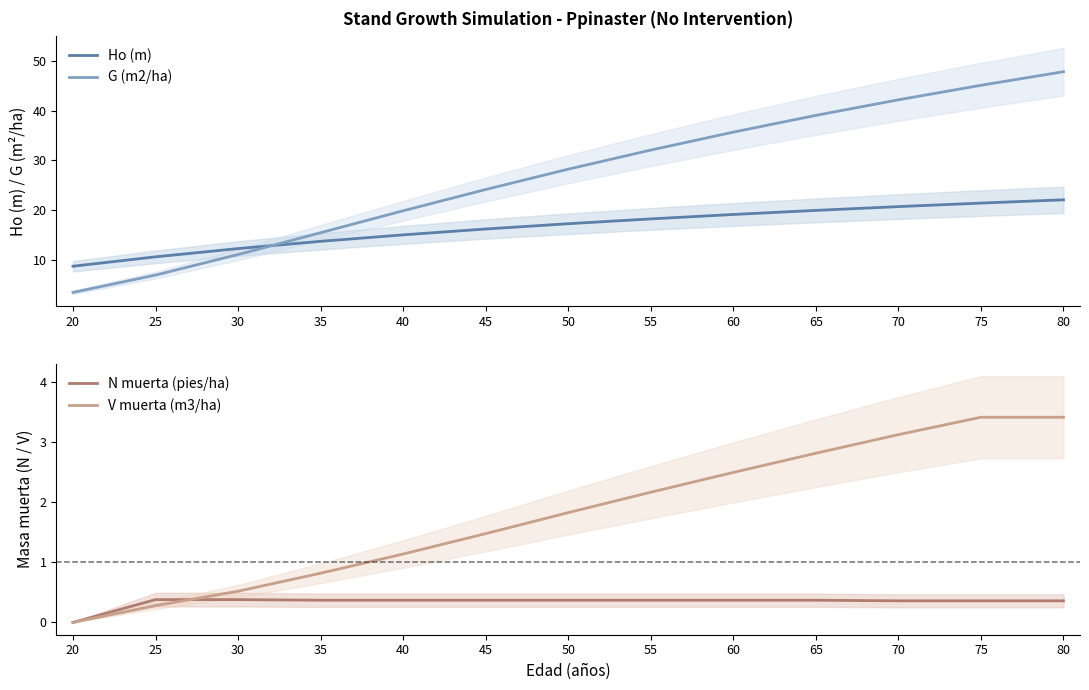

What are all the series names shown in the legend?

Ho (m), G (m2/ha), N muerta (pies/ha), V muerta (m3/ha)